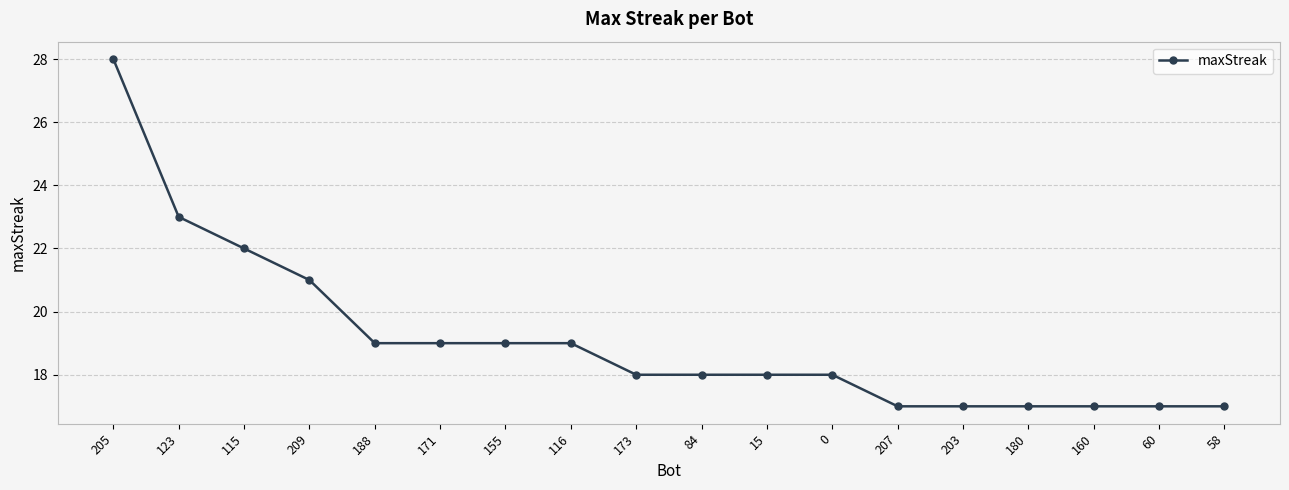

What is the average value?

19